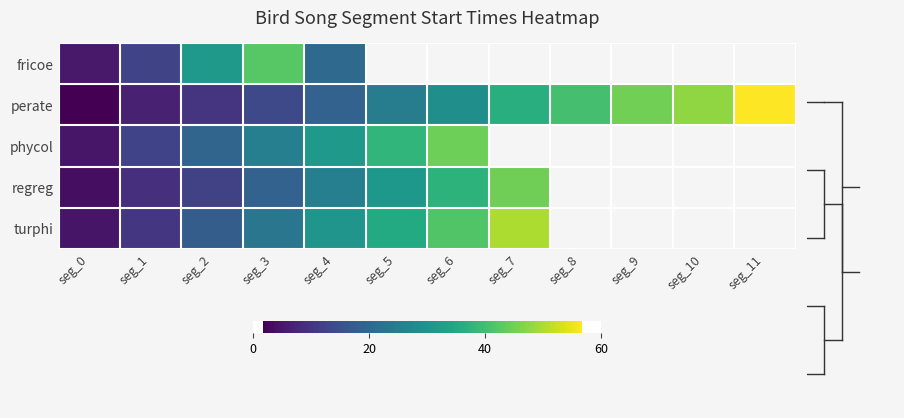

What is the total value across all series at seg_0?

20.3